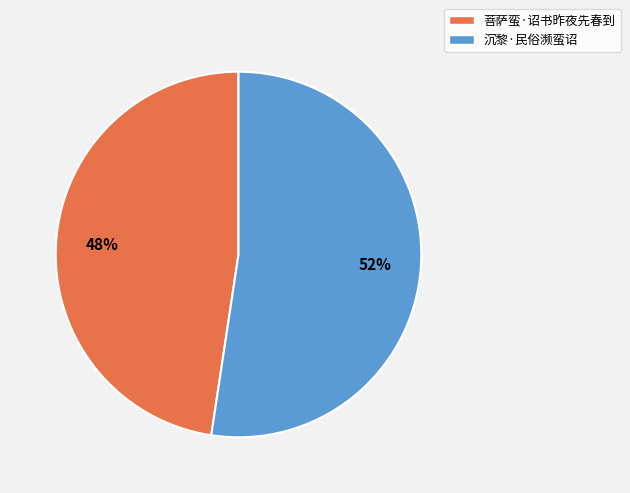

Do 沉黎·民俗濒蛮诏 and 菩萨蛮·诏书昨夜先春到 together represent more than half of the pie?

Yes